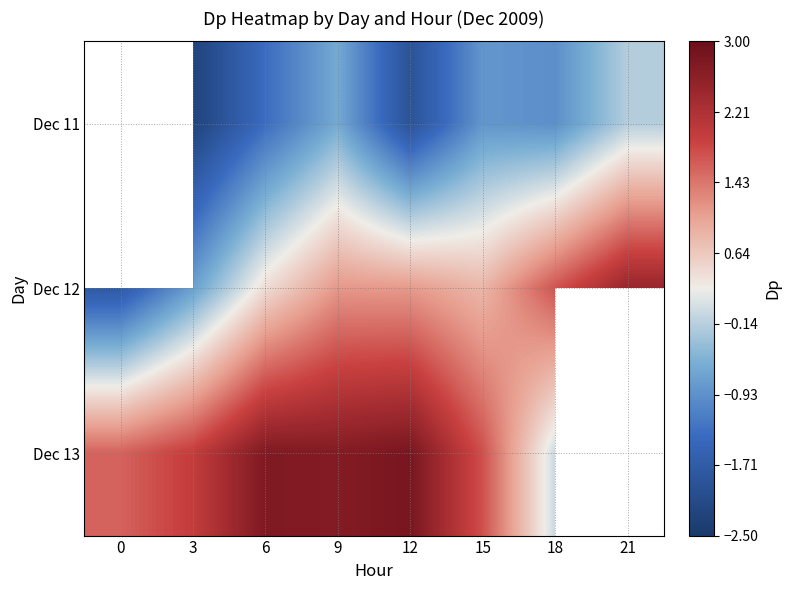

The Dec 12 series shows -1.2 at 0. True or false?

False